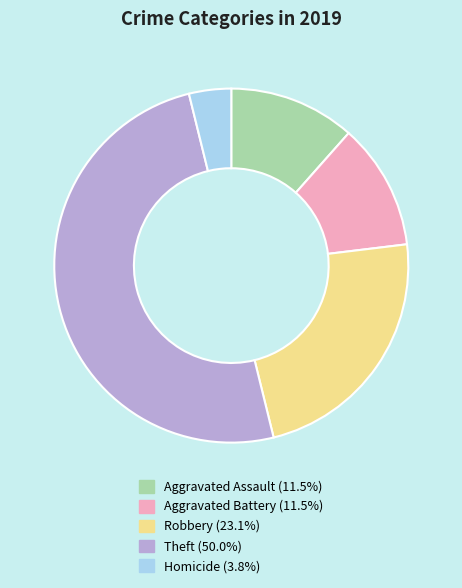

Between Theft and Homicide, which is larger?

Theft